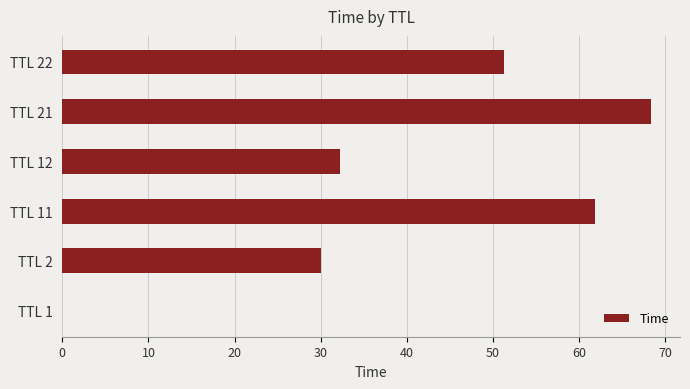

Is it true that the value at TTL 22 is 51.3?

True